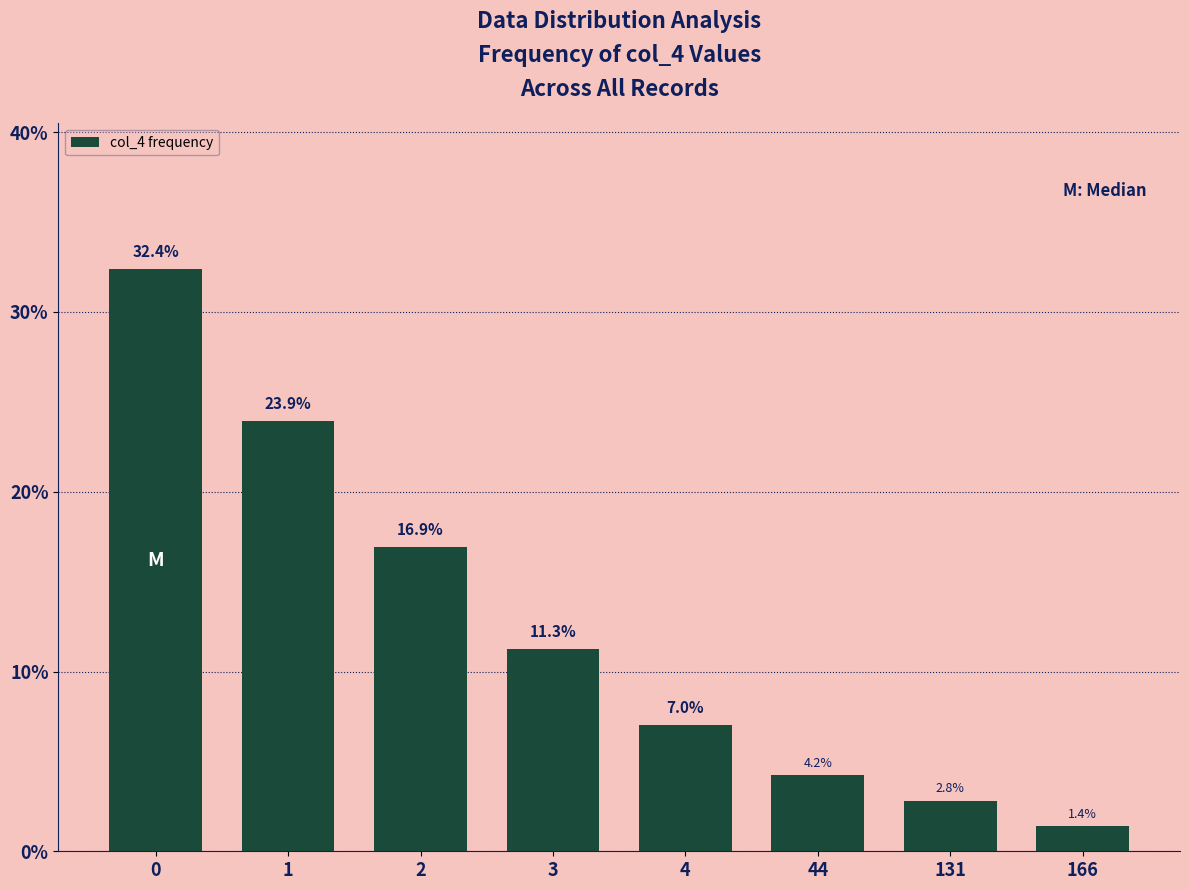

The value at 3 is 15.7. True or false?

False